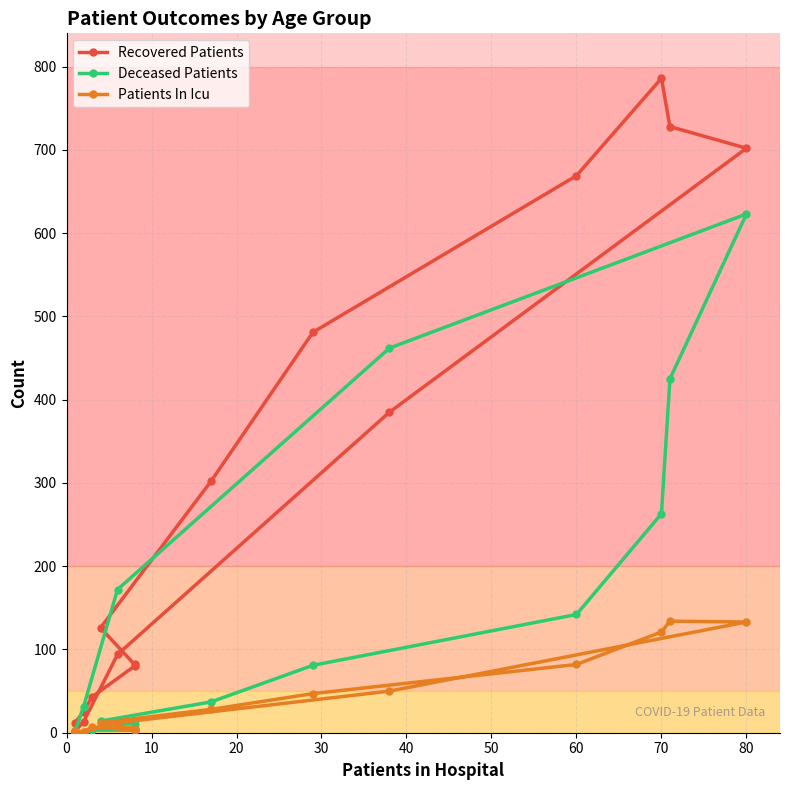

Is the value of Deceased Patients at 60 greater than the value of Patients In Icu at 15?

Yes